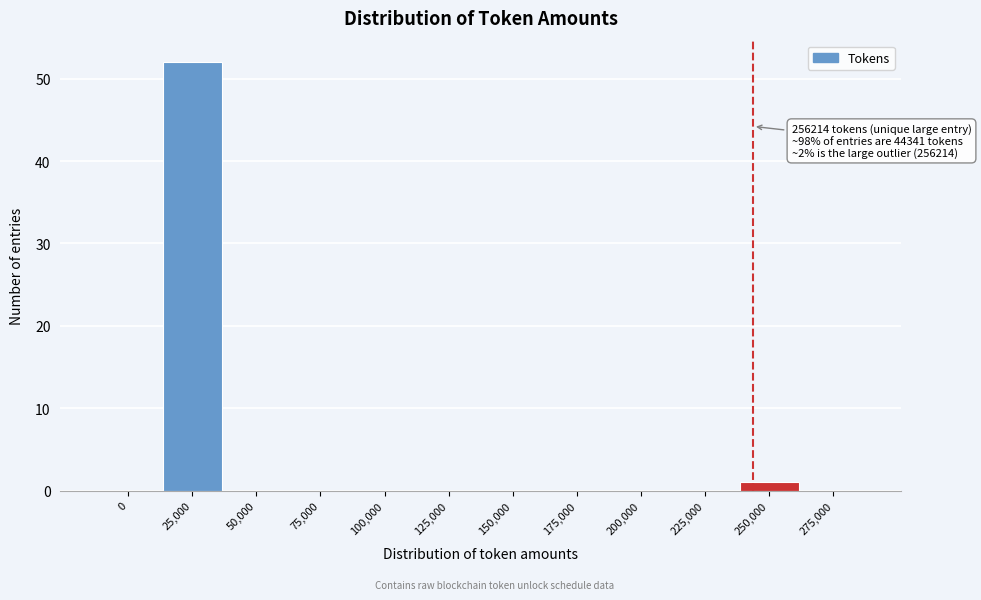

Reading right to left, extract all data points from this chart.

275,000=0	250,000=1	225,000=0	200,000=0	175,000=0	150,000=0	125,000=0	100,000=0	75,000=0	50,000=0	25,000=52	0=0